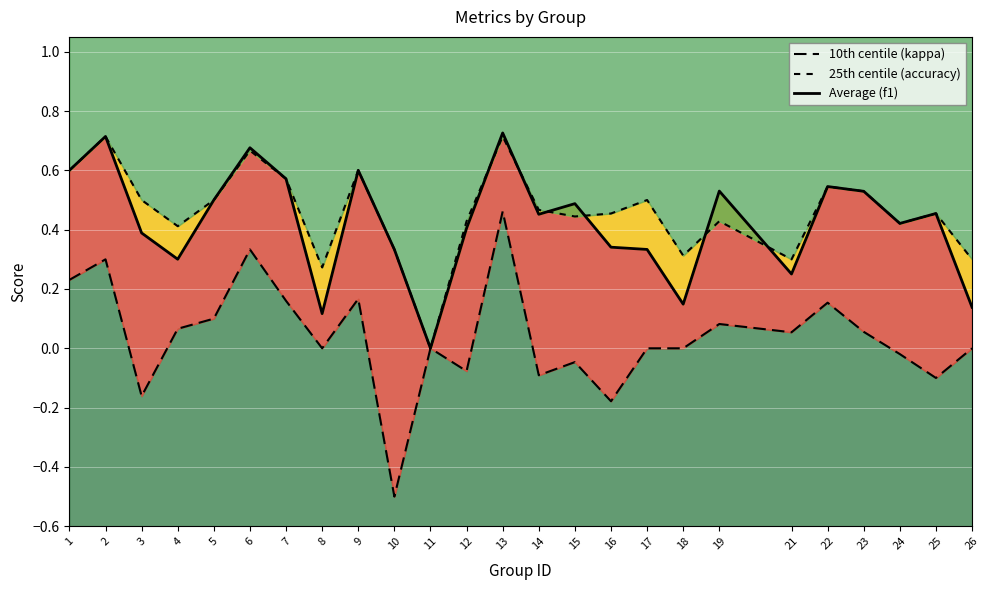

What is the difference between the maximum and minimum values in the kappa series?

1.0